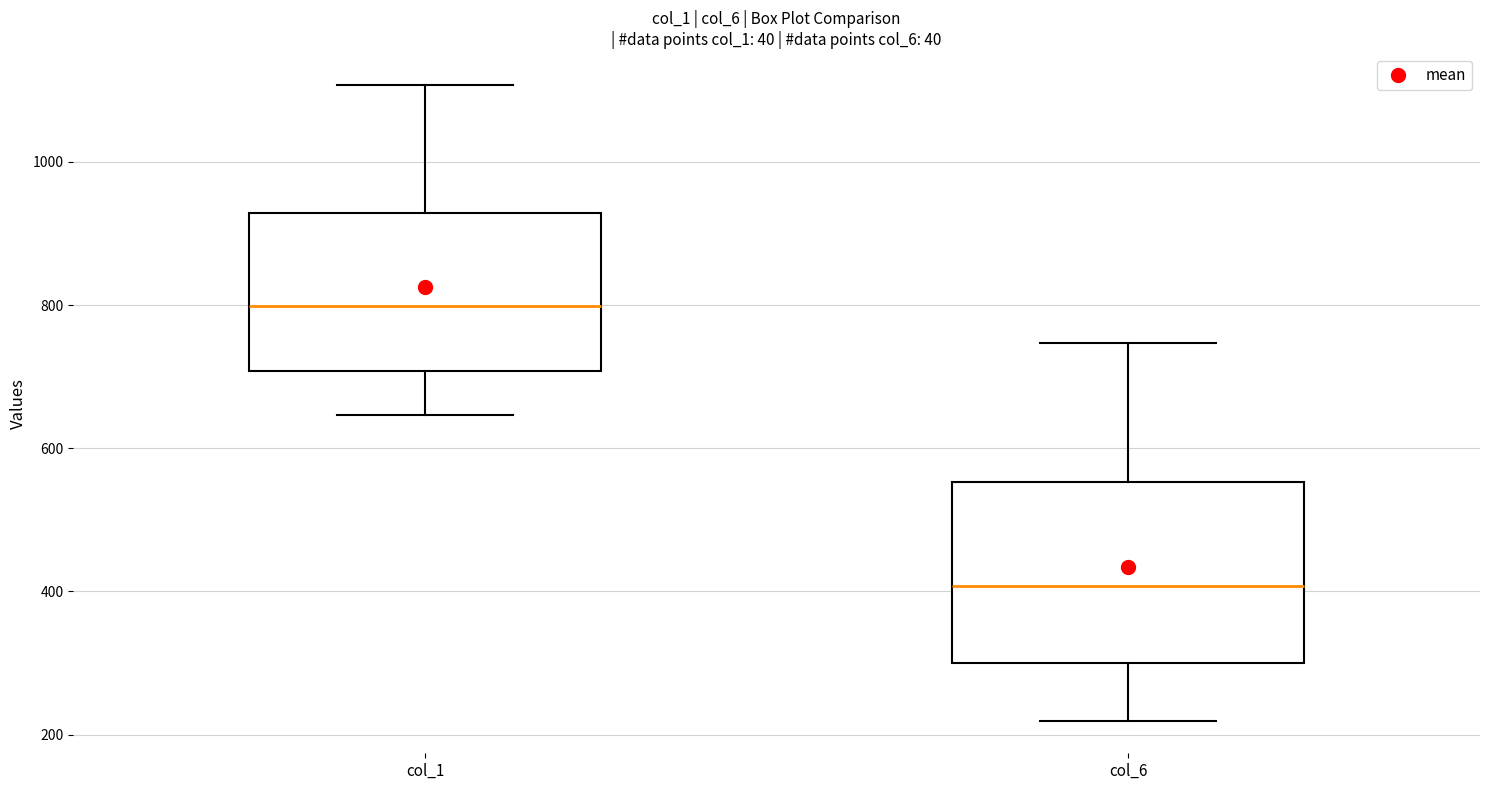

Reading left to right, transcribe this box plot: for each box, give where its median line is, the range the box spans, and where its two whiskers end, as read against the y-axis. The values are not printed on the chart, so give them approximately, as read against the axis.

col_1: median 800, box 700 to 920, whiskers 640 to 1100
col_6: median 400, box 300 to 560, whiskers 220 to 740